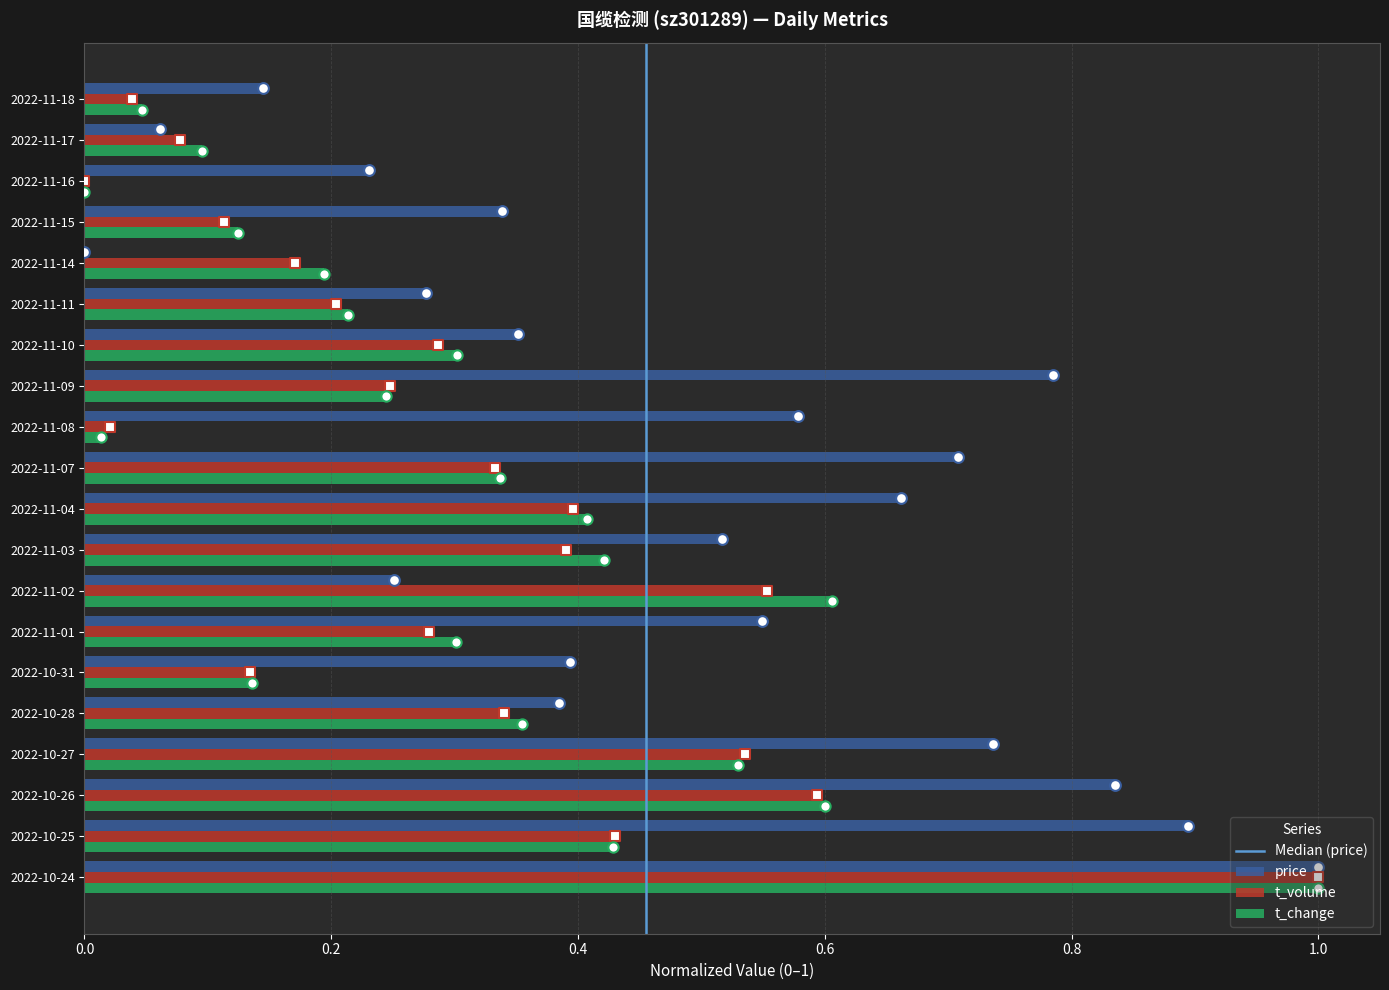

Which series contains the lowest Y value?

price